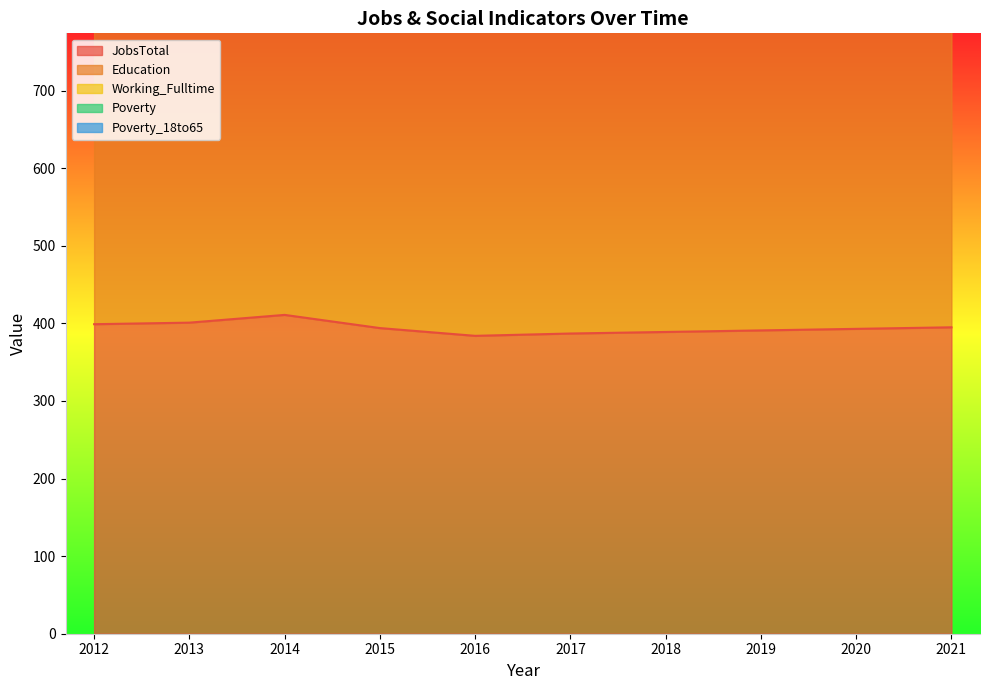

At which category is the sum across all series the highest?

2021